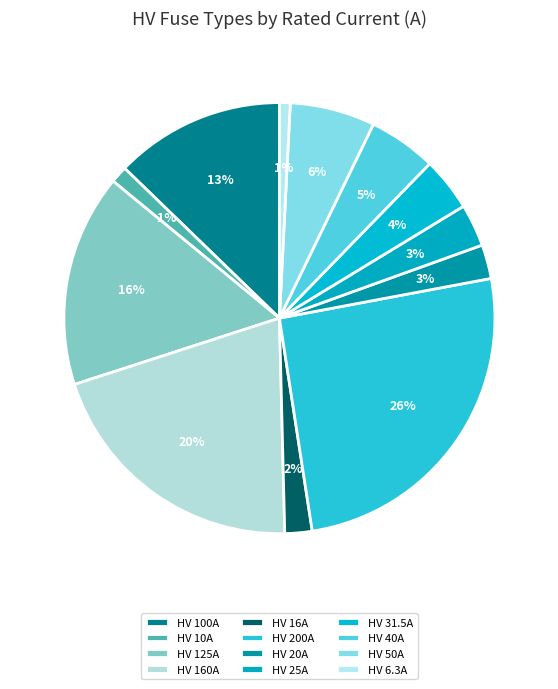

Does HV 200A account for over 50% of the chart?

No